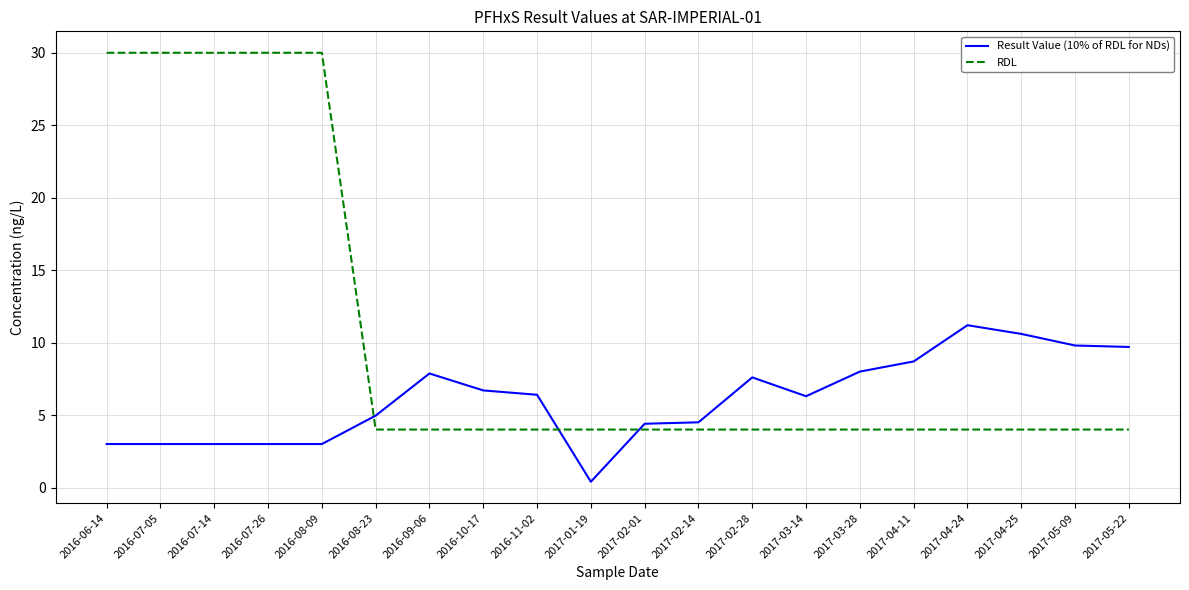

Count the RDL values in the range 4 to 30.

20